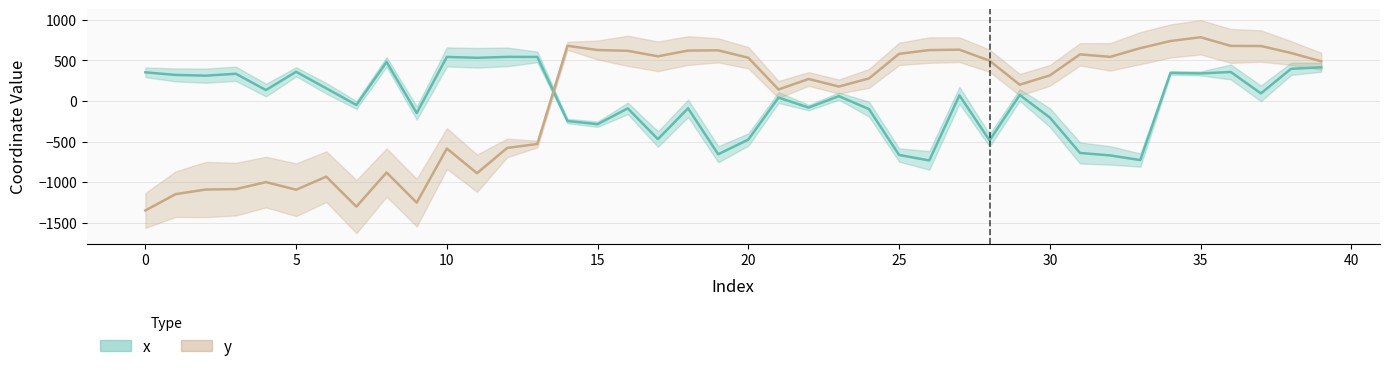

Reading left to right, what are all the values shown in this chart?

x: 0=353.3	1=321.6	2=312.3	3=335.9	4=134.8	5=360.4	6=156.3	7=-48.8	8=481.1	9=-148.0	10=543.2	11=532.3	12=543.9	13=543.1	14=-246.6	15=-285.5	16=-90.8	17=-470.1	18=-89.7	19=-655.8	20=-474.9	21=42.4	22=-81.0	23=60.0	24=-99.4	25=-664.6	26=-732.3	27=69.5	28=-484.5	29=74.1	30=-204.0	31=-640.0	32=-670.3	33=-727.7	34=346.3	35=340.0	36=357.7	37=94.2	38=396.6	39=415.2
y: 0=-1348.5	1=-1147.7	2=-1090.6	3=-1085.4	4=-999.1	5=-1093.0	6=-931.7	7=-1301.3	8=-880.7	9=-1252.0	10=-585.5	11=-889.4	12=-578.1	13=-529.7	14=680.1	15=628.3	16=618.5	17=550.9	18=621.6	19=624.5	20=532.7	21=141.9	22=271.5	23=178.1	24=278.1	25=580.9	26=627.4	27=632.3	28=496.7	29=201.1	30=315.4	31=574.9	32=544.0	33=651.3	34=739.4	35=785.7	36=679.0	37=677.5	38=592.0	39=489.0